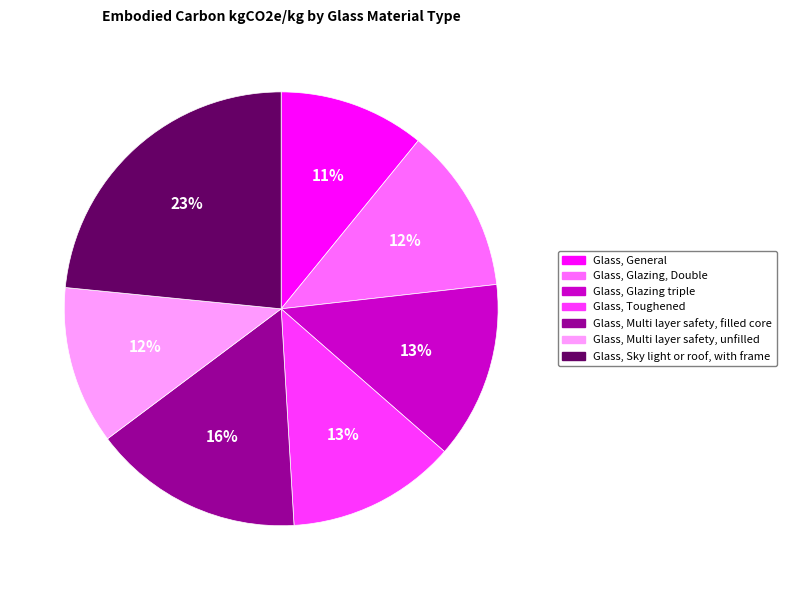

Is there any slice that represents more than half of the pie?

No